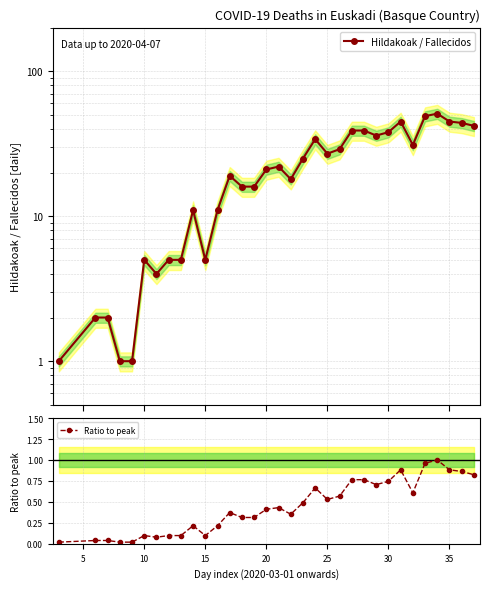

What is the average value of the Ratio to peak series?

0.4